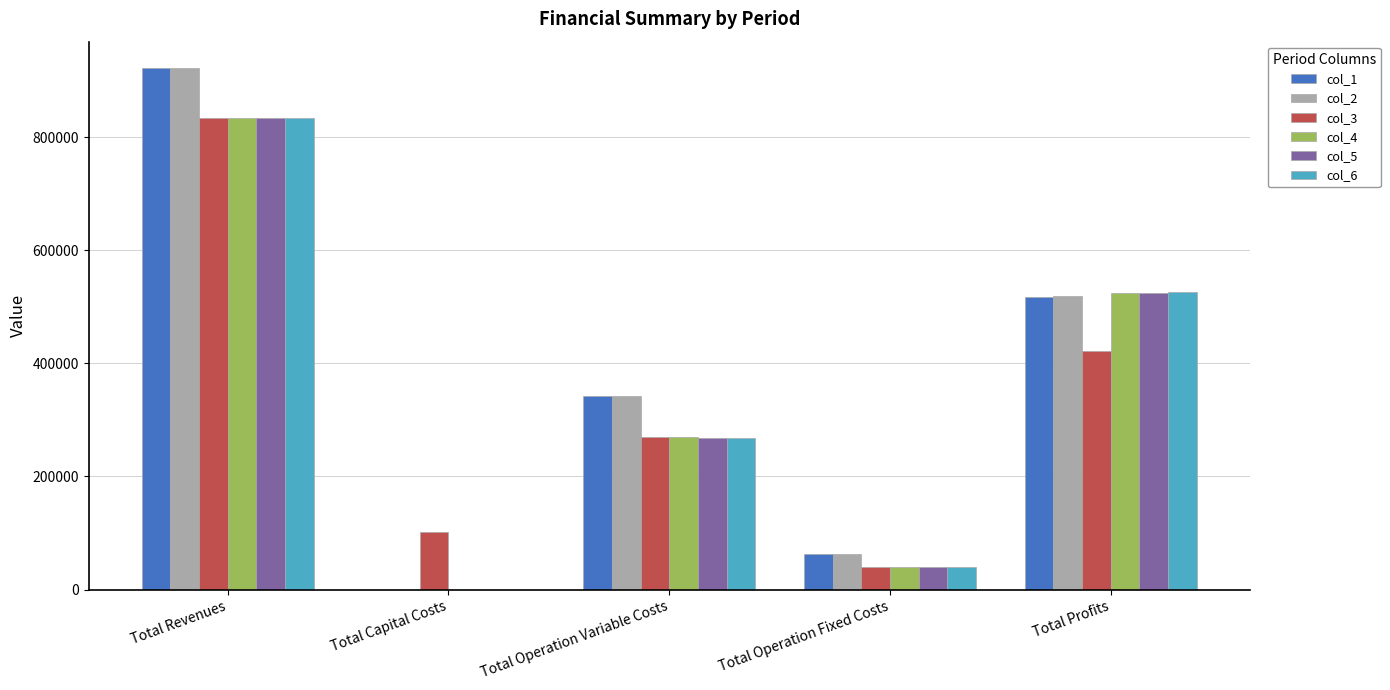

What is the sum of the col_2 values at Total Operation Fixed Costs and Total Operation Variable Costs?

404013.9